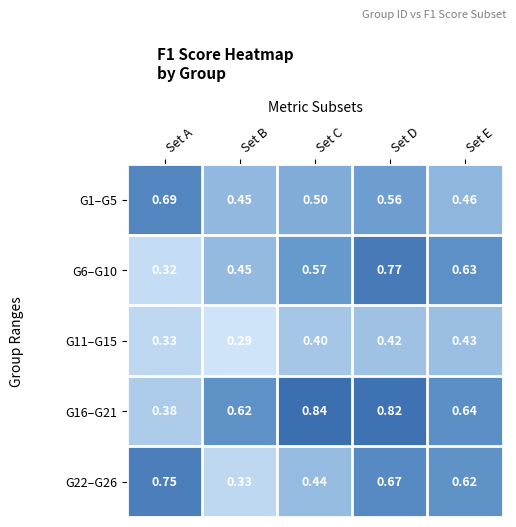

Where is G11–G15 nearest to the value 0?

Set B